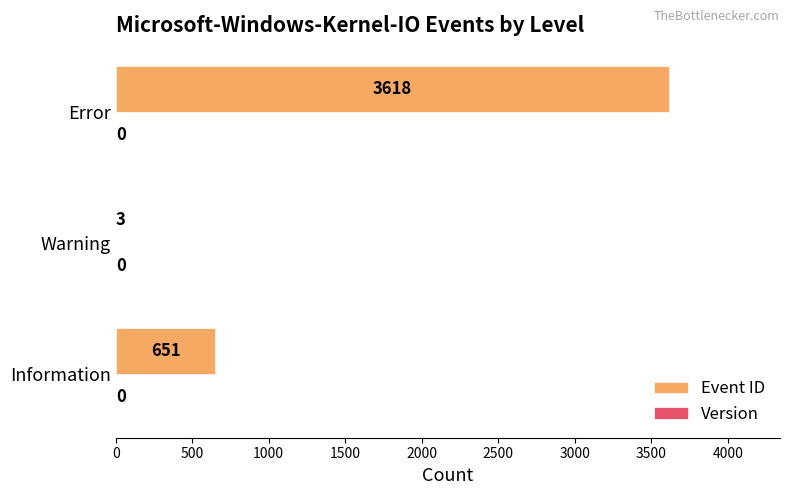

What is the maximum value shown in the chart?

3618